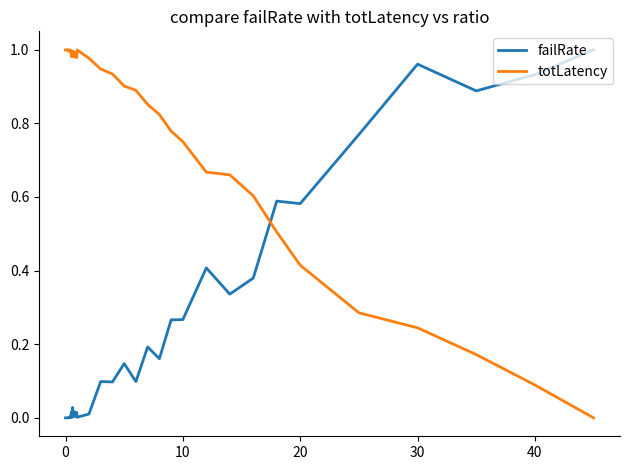

True or false: totLatency and failRate cross at least once.

True